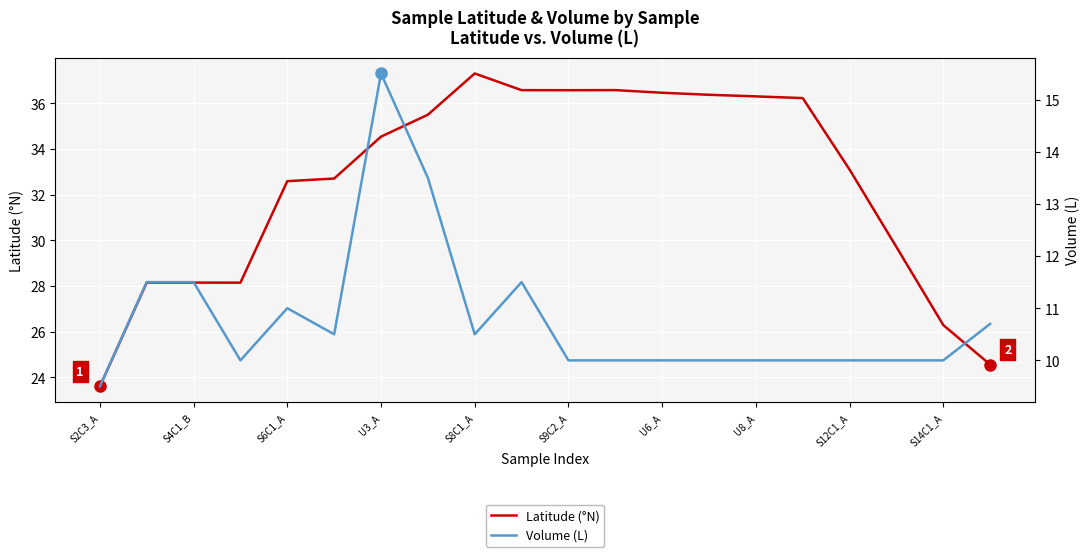

True or false: Latitude (°N) has a value of 32.6 at S6C1_A.

True